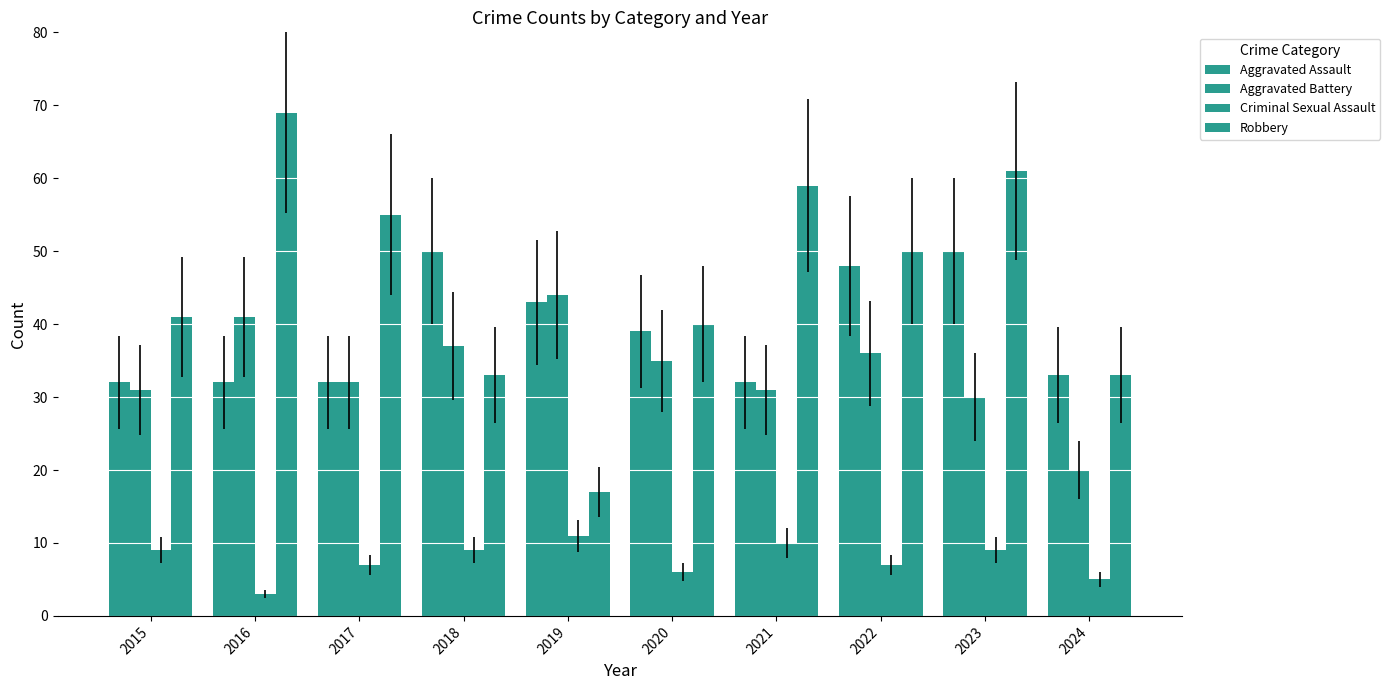

Which has a higher value, 2016 or 2018?

2018